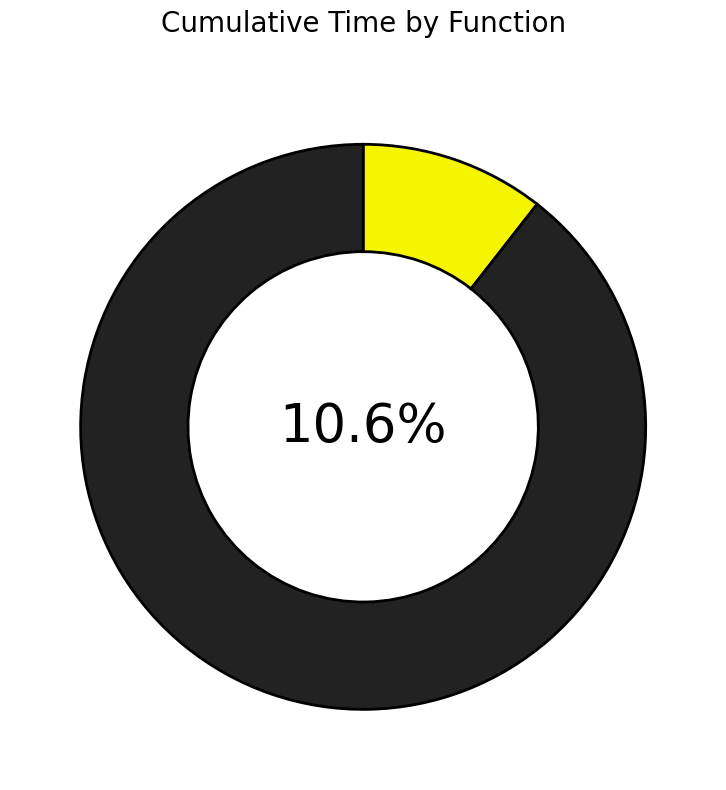

Is solve_exact_cover the majority of the pie?

No